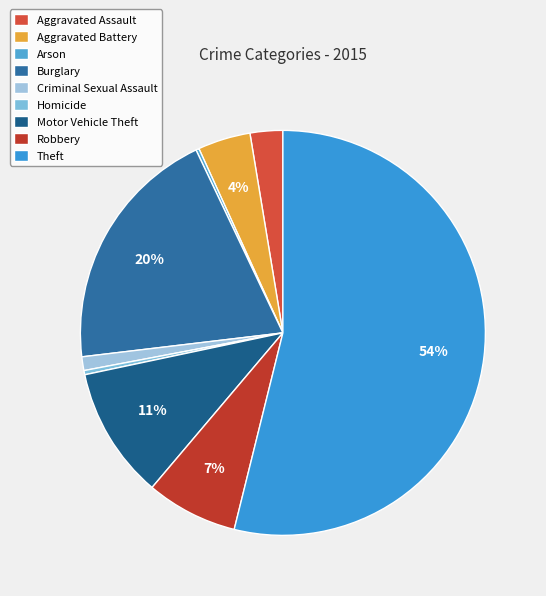

Is Motor Vehicle Theft the majority of the pie?

No